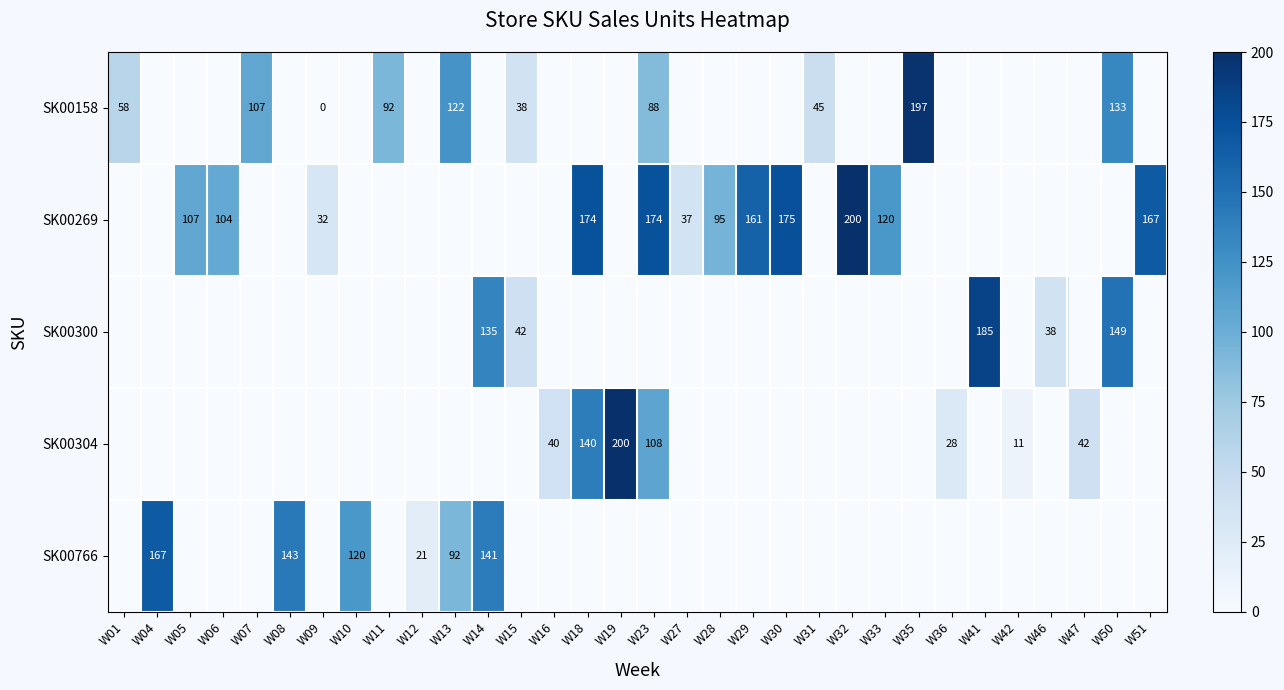

What is the difference between the row_0 values at W35 and W18?

197